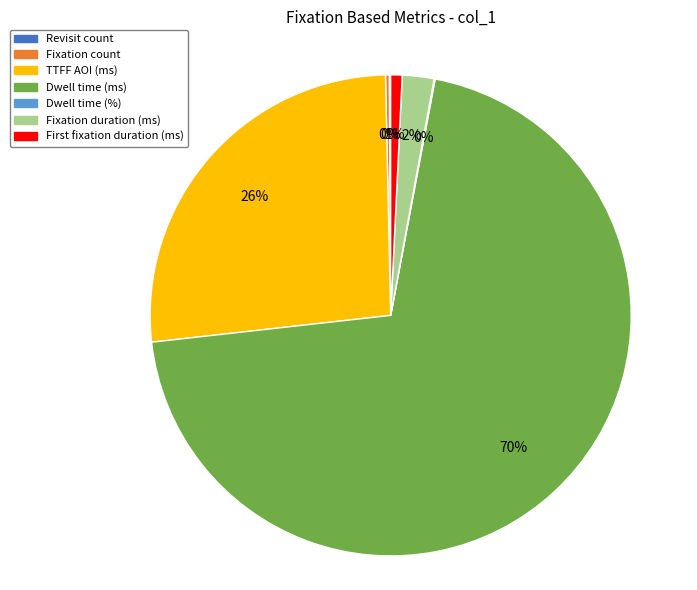

Does any single category account for the majority?

Yes